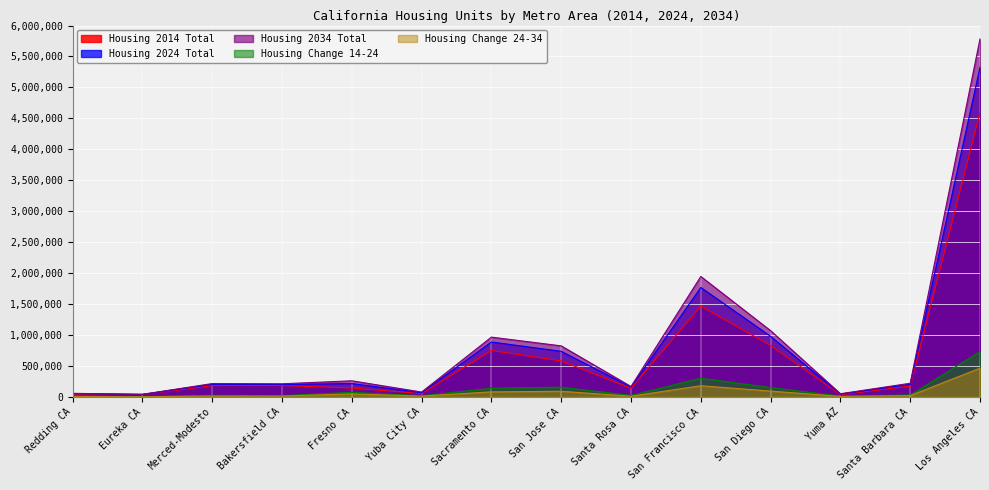

How many lines are shown in the chart?

5